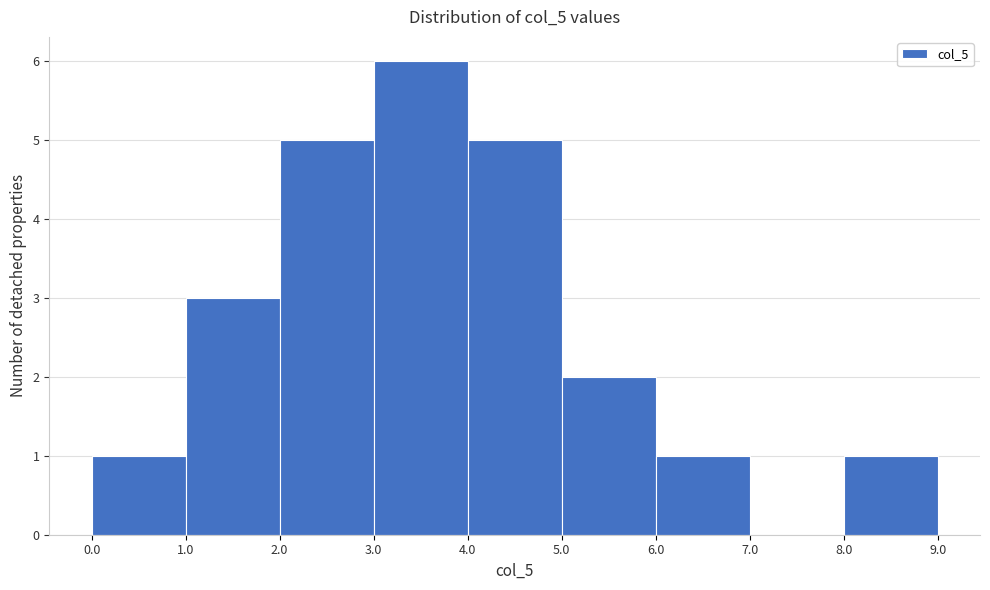

Which range on the x-axis has the tallest bar?

3.0 to 4.0